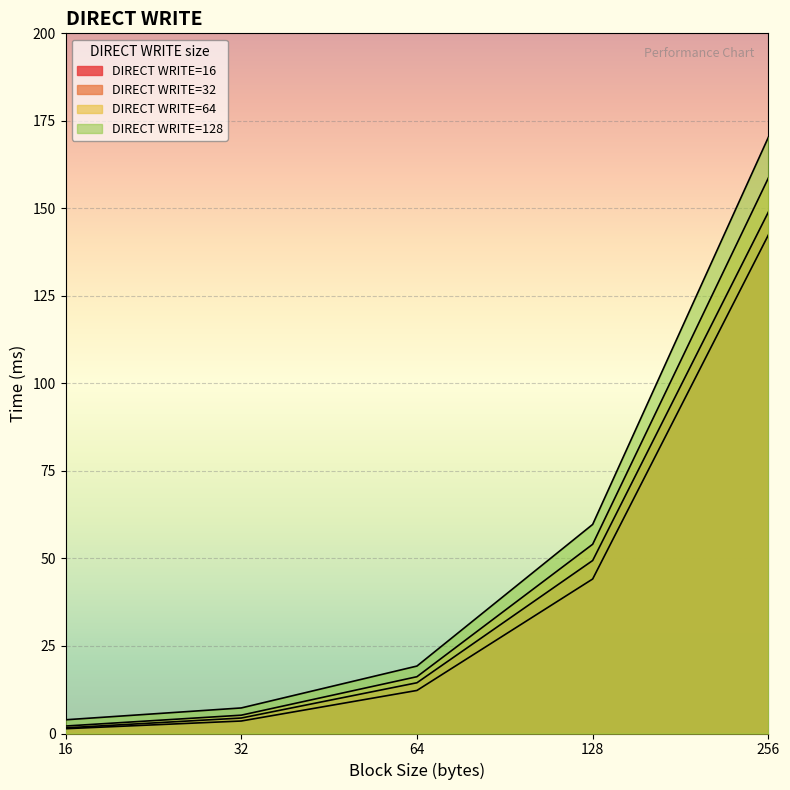

Does the chart display data point markers on the line(s)?

No